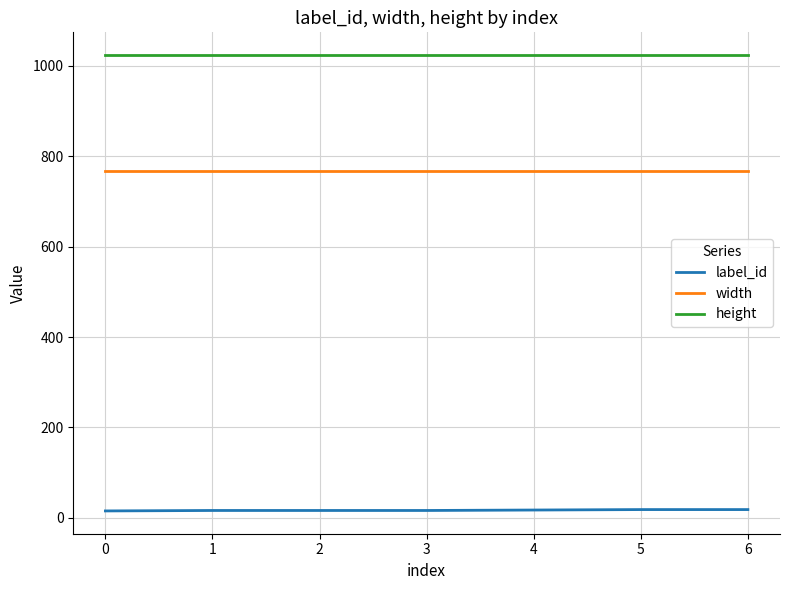

True or false: width and label_id cross at least once.

False